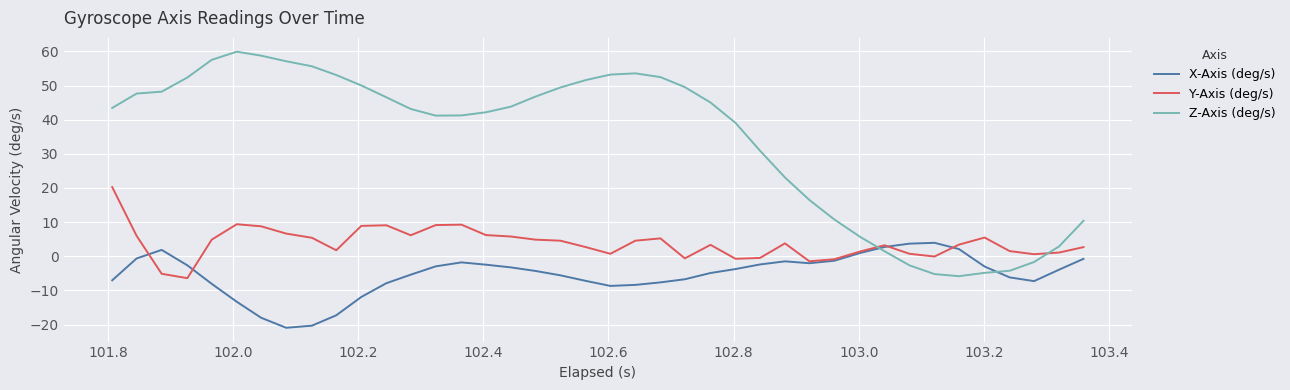

How many intersections are there between Y-Axis (deg/s) and Z-Axis (deg/s)?

2